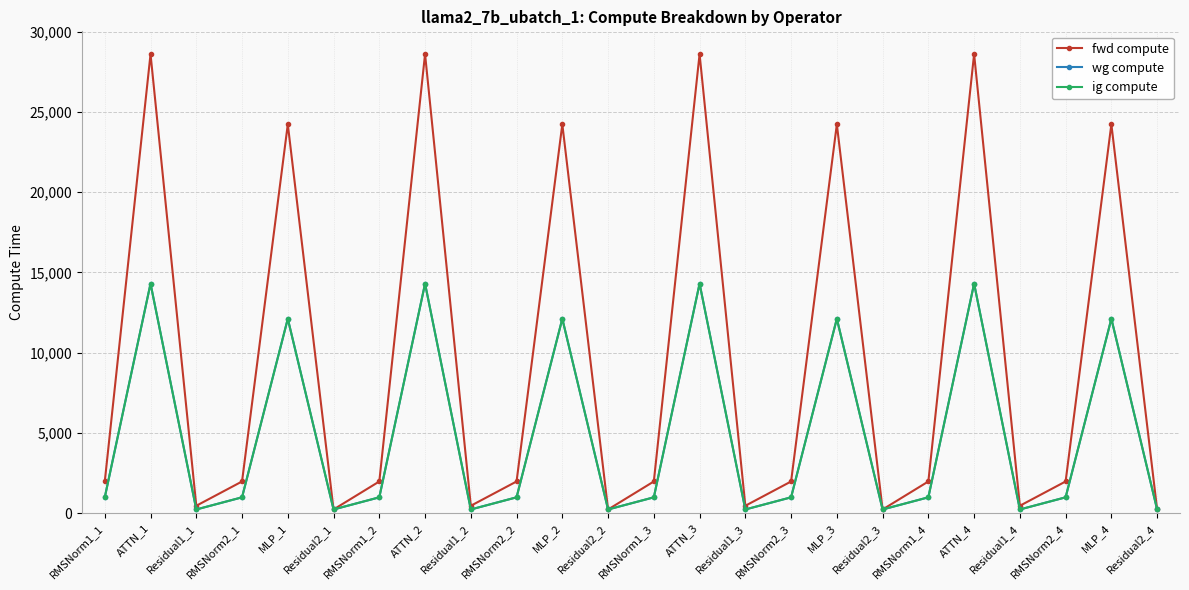

Reading left to right, list all the values displayed in this chart.

fwd compute: RMSNorm1_1=1975.9	ATTN_1=28606.5	Residual1_1=462.0	RMSNorm2_1=1975.9	MLP_1=24231.9	Residual2_1=231.0	RMSNorm1_2=1975.9	ATTN_2=28606.5	Residual1_2=462.0	RMSNorm2_2=1975.9	MLP_2=24231.9	Residual2_2=231.0	RMSNorm1_3=1975.9	ATTN_3=28606.5	Residual1_3=462.0	RMSNorm2_3=1975.9	MLP_3=24231.9	Residual2_3=231.0	RMSNorm1_4=1975.9	ATTN_4=28606.5	Residual1_4=462.0	RMSNorm2_4=1975.9	MLP_4=24231.9	Residual2_4=231.0
wg compute: RMSNorm1_1=988.0	ATTN_1=14303.2	Residual1_1=231.0	RMSNorm2_1=988.0	MLP_1=12116.0	Residual2_1=231.0	RMSNorm1_2=988.0	ATTN_2=14303.2	Residual1_2=231.0	RMSNorm2_2=988.0	MLP_2=12116.0	Residual2_2=231.0	RMSNorm1_3=988.0	ATTN_3=14303.2	Residual1_3=231.0	RMSNorm2_3=988.0	MLP_3=12116.0	Residual2_3=231.0	RMSNorm1_4=988.0	ATTN_4=14303.2	Residual1_4=231.0	RMSNorm2_4=988.0	MLP_4=12116.0	Residual2_4=231.0
ig compute: RMSNorm1_1=988.0	ATTN_1=14303.2	Residual1_1=231.0	RMSNorm2_1=988.0	MLP_1=12116.0	Residual2_1=231.0	RMSNorm1_2=988.0	ATTN_2=14303.2	Residual1_2=231.0	RMSNorm2_2=988.0	MLP_2=12116.0	Residual2_2=231.0	RMSNorm1_3=988.0	ATTN_3=14303.2	Residual1_3=231.0	RMSNorm2_3=988.0	MLP_3=12116.0	Residual2_3=231.0	RMSNorm1_4=988.0	ATTN_4=14303.2	Residual1_4=231.0	RMSNorm2_4=988.0	MLP_4=12116.0	Residual2_4=231.0